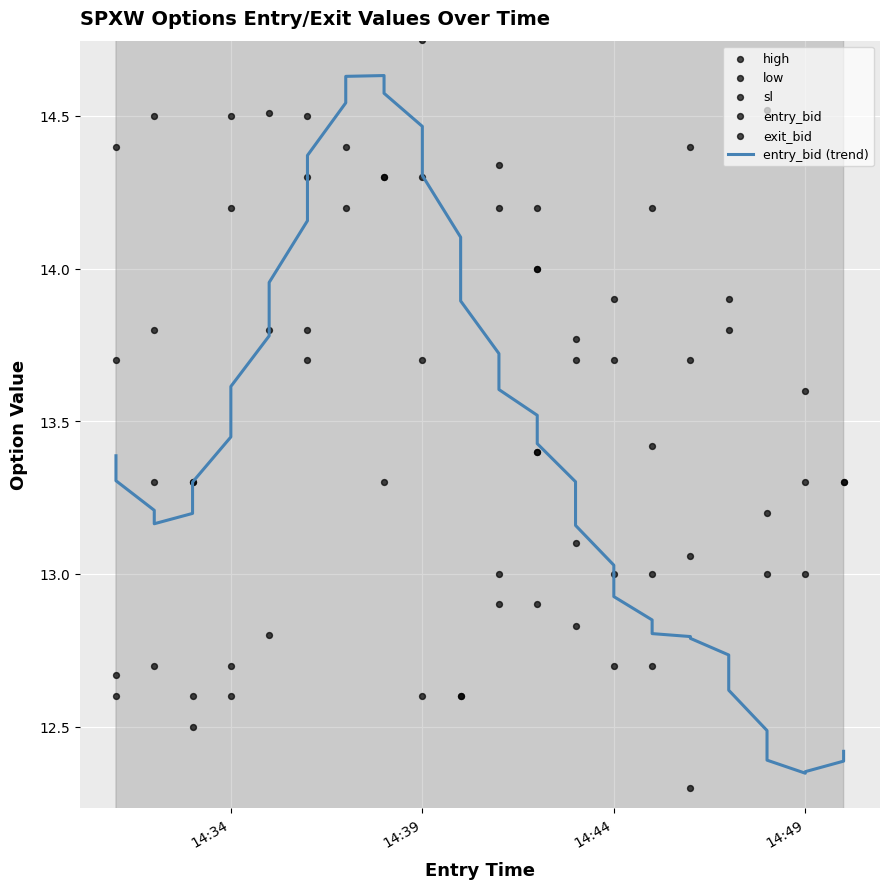

Is the value of low at 35 greater than the value of sl at 31?

No